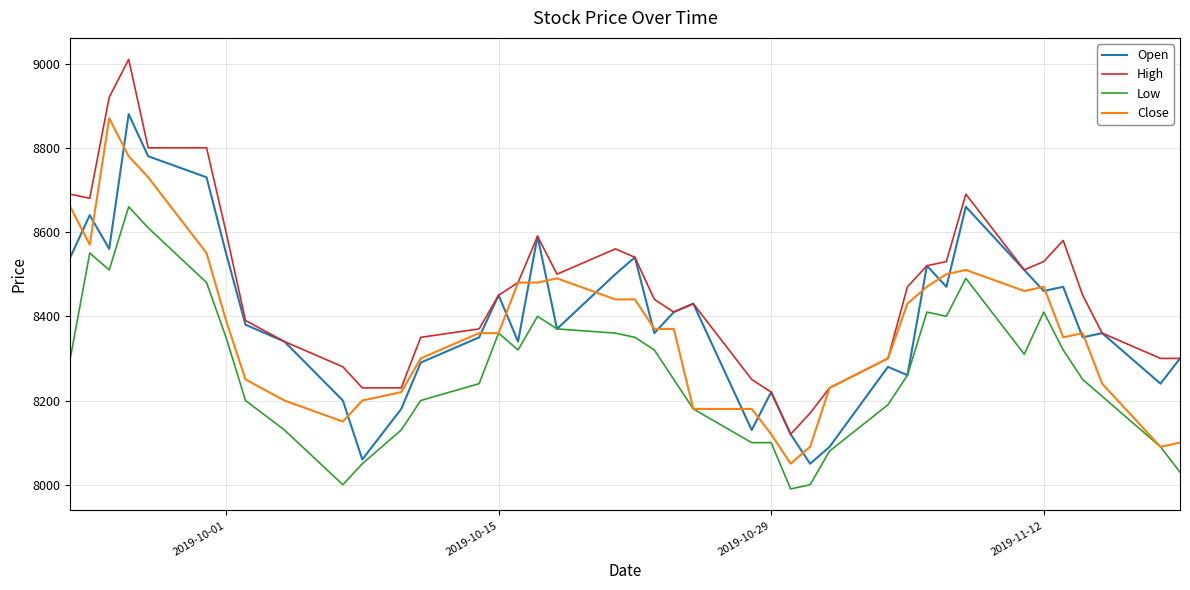

What is the maximum value shown in the chart?

9010